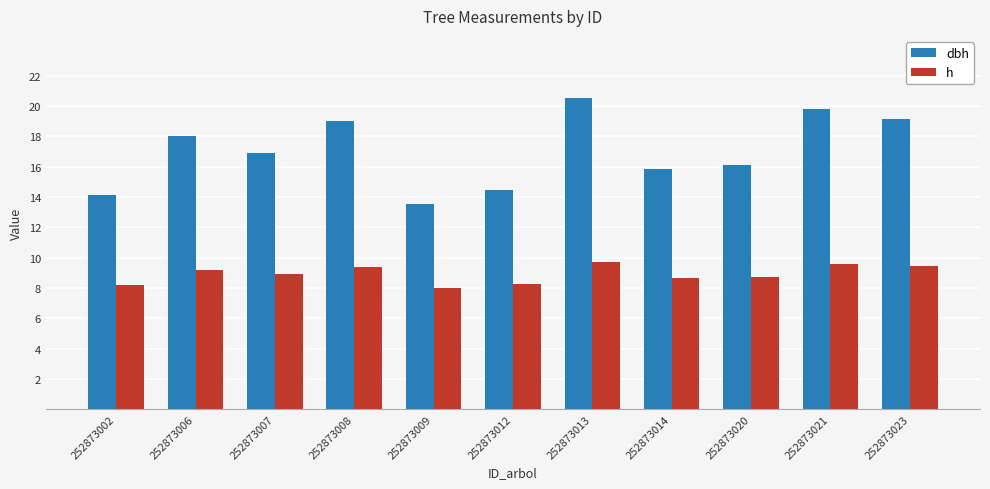

What is the average value of the dbh series?

17.0